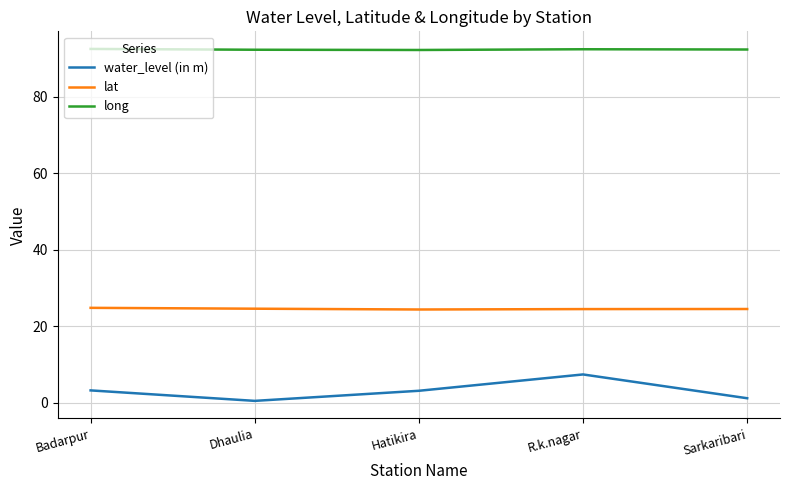

What position from the left is R.k.nagar?

4